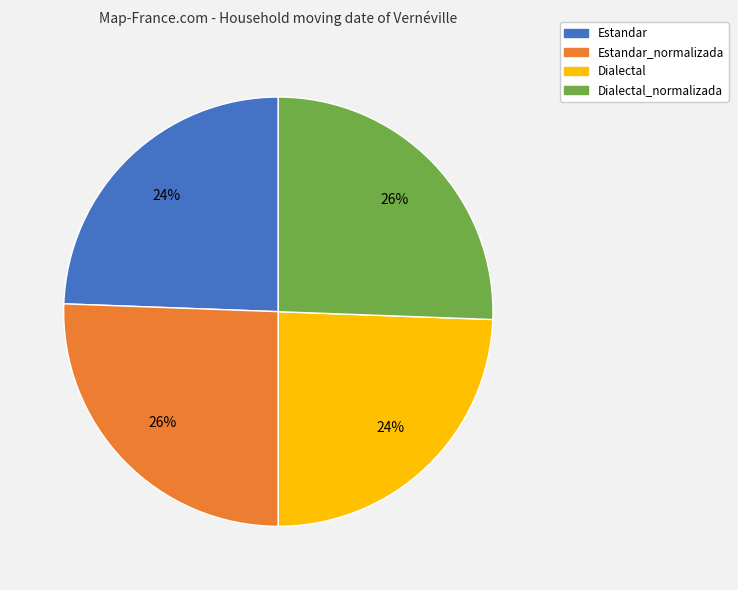

To the nearest percent, what percentage of the pie is Estandar?

24%